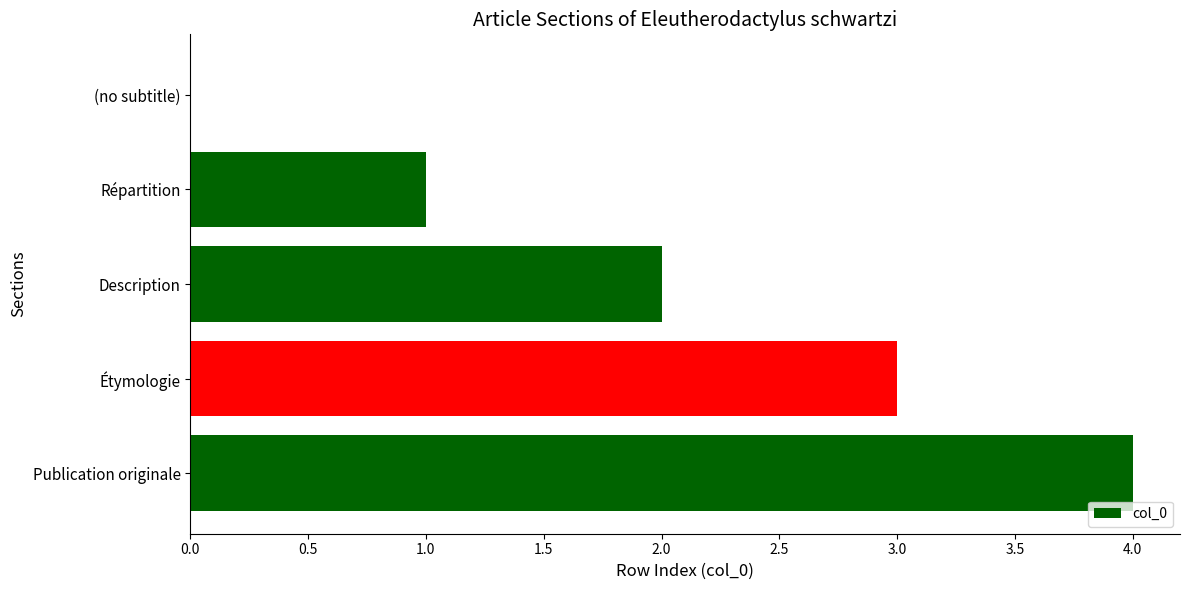

What is the sum of the values at Répartition and Publication originale?

5